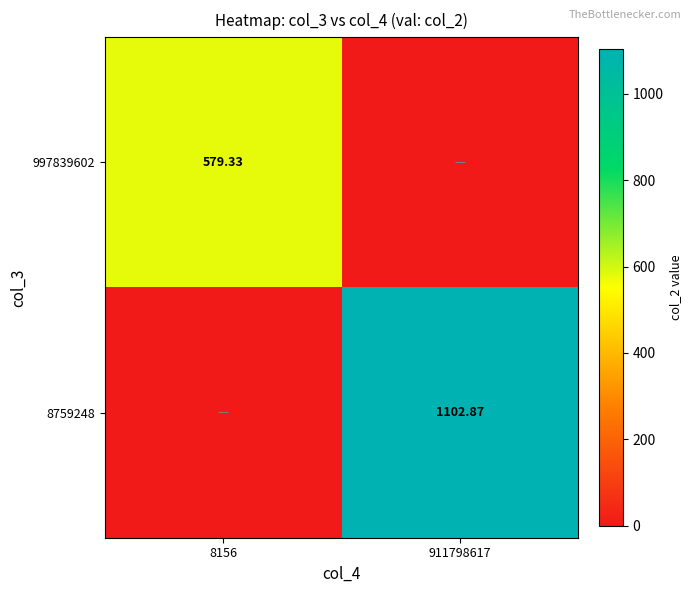

Which series has the widest spread of values?

8759248